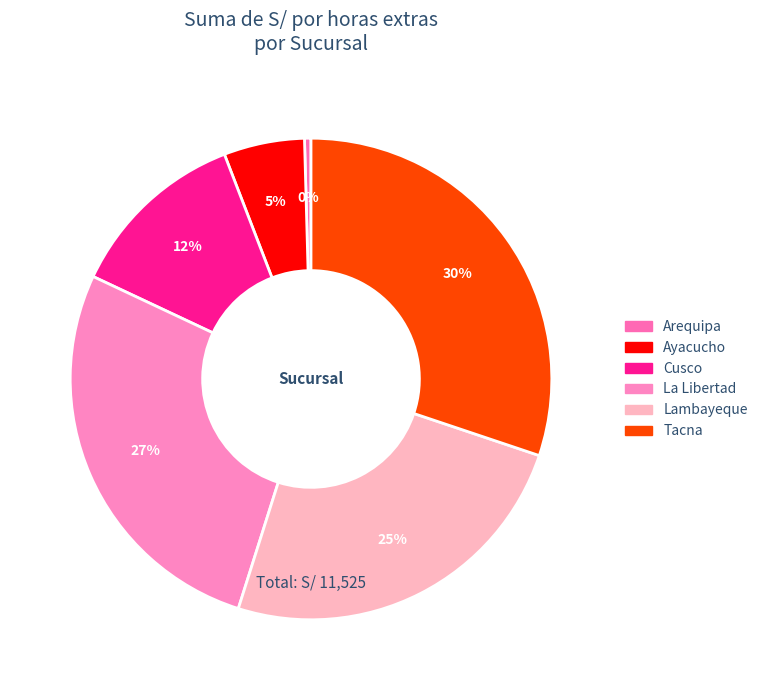

Does Cusco account for over 50% of the chart?

No